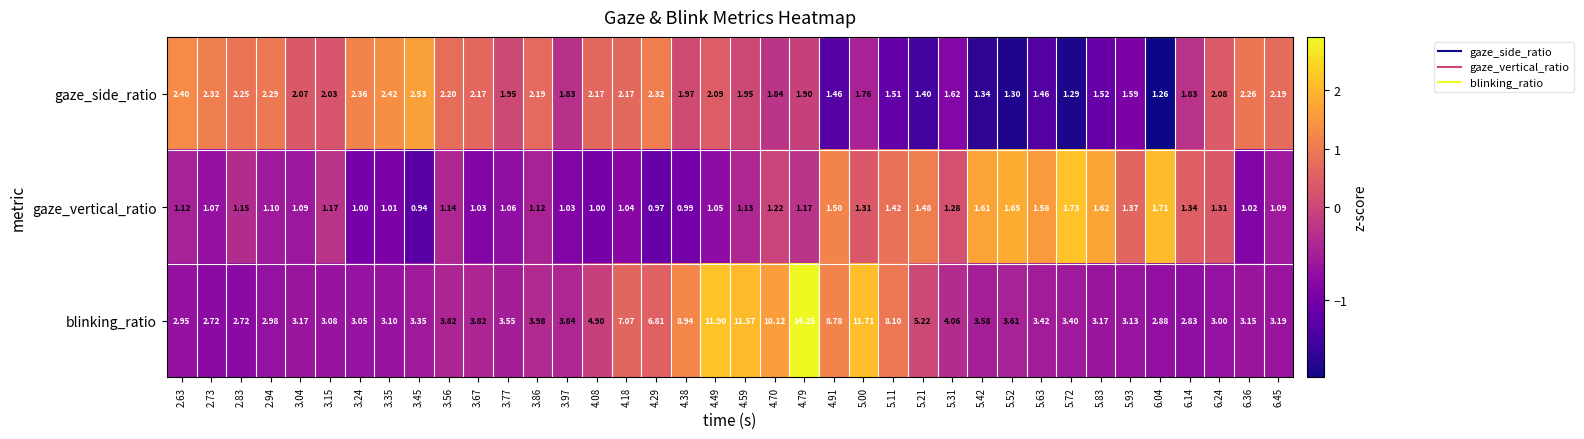

At how many categories does at least one series exceed 1?

38